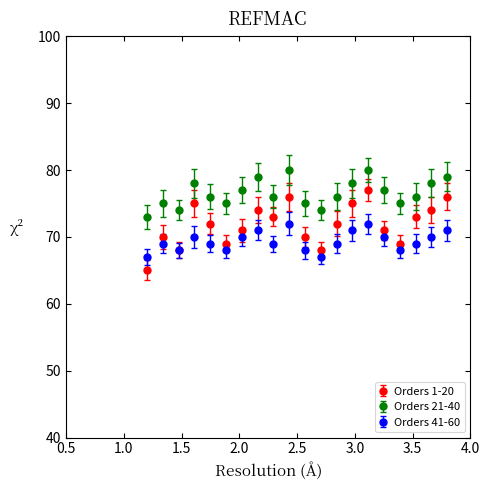

True or false: Orders 1-20 has more than 1 points higher than both neighbors.

True